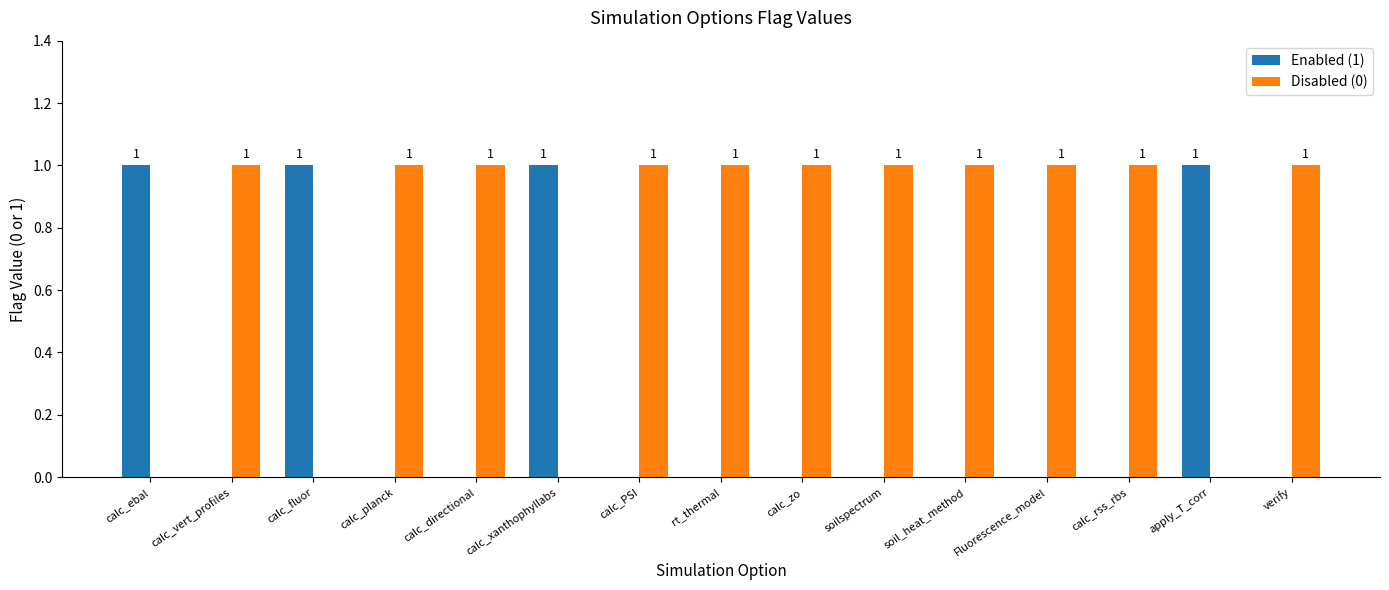

How many Enabled (1) values are between 0 and 1?

15